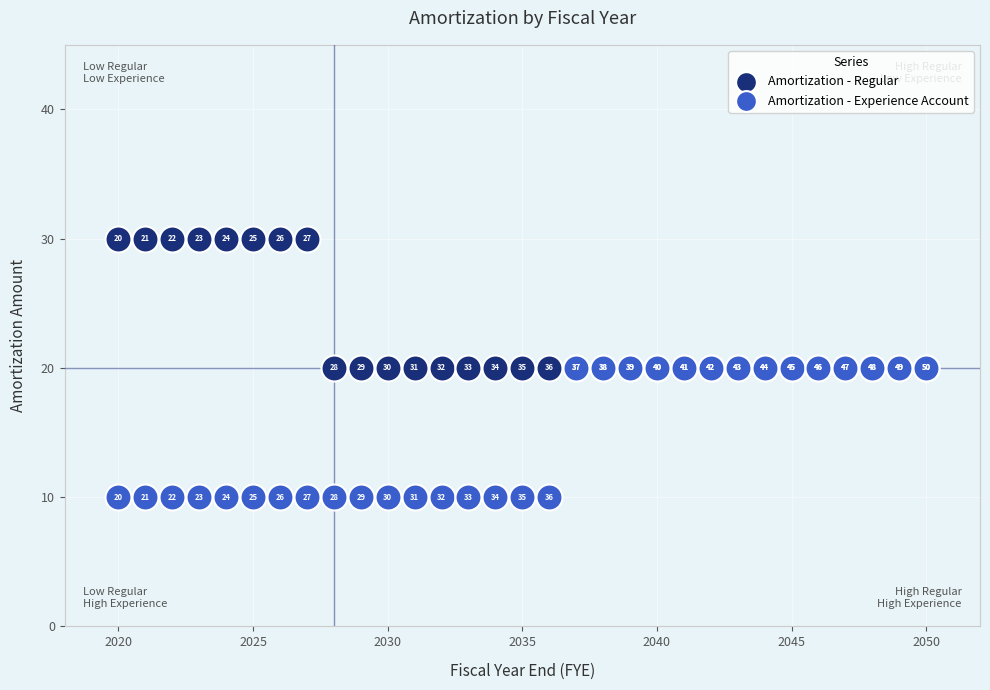

In the Amortization - Experience Account series, what Y value is closest to 15?

10